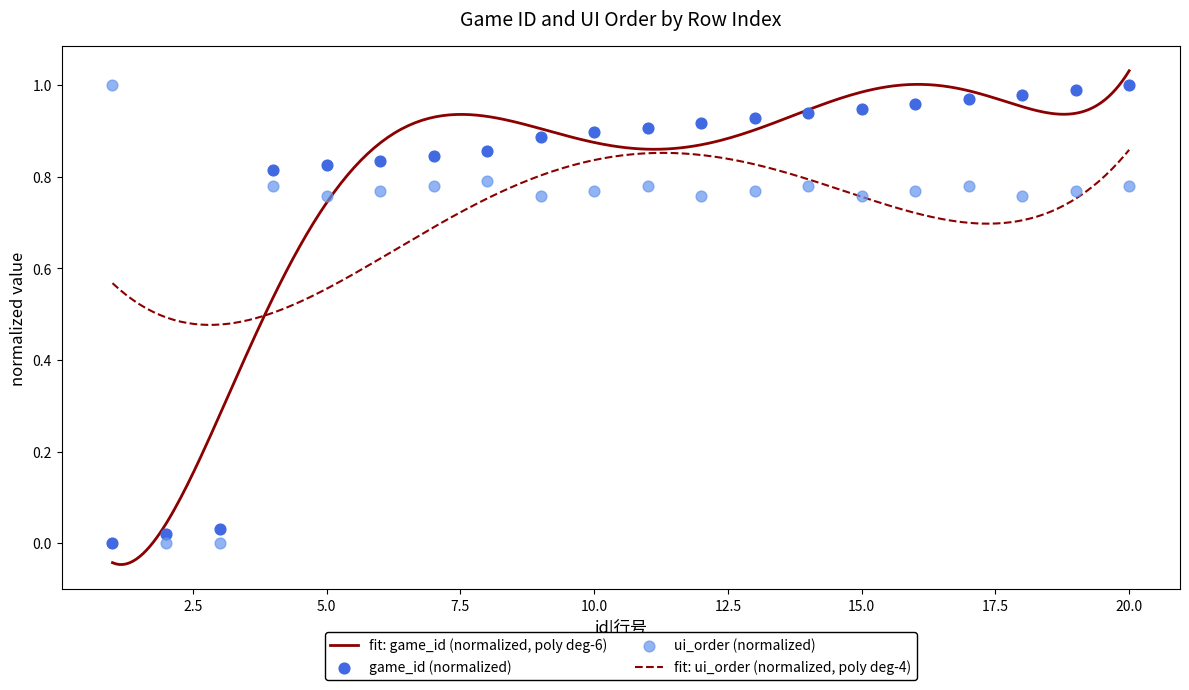

Which series contains the highest Y value?

game_id